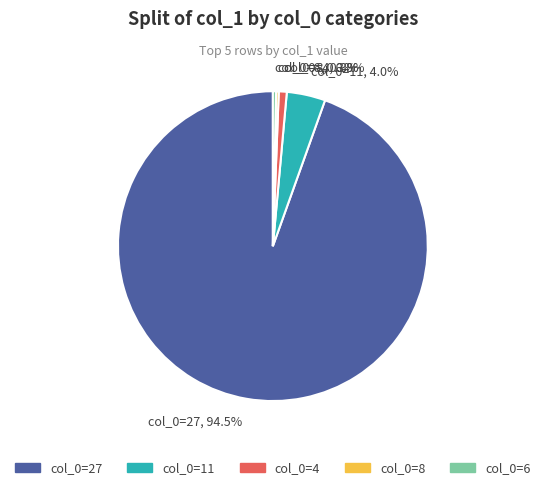

To the nearest percent, what is the difference between the largest and smallest slice percentages?

94%